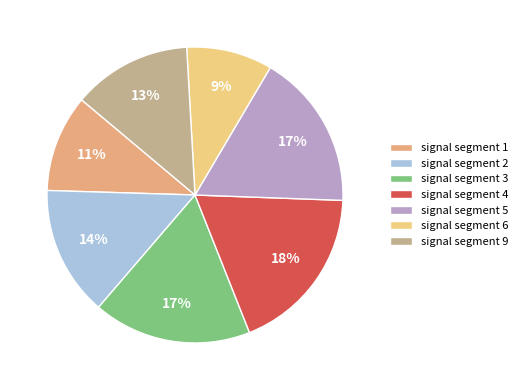

The signal segment 3 slice represents 17% of the pie. True or false?

True